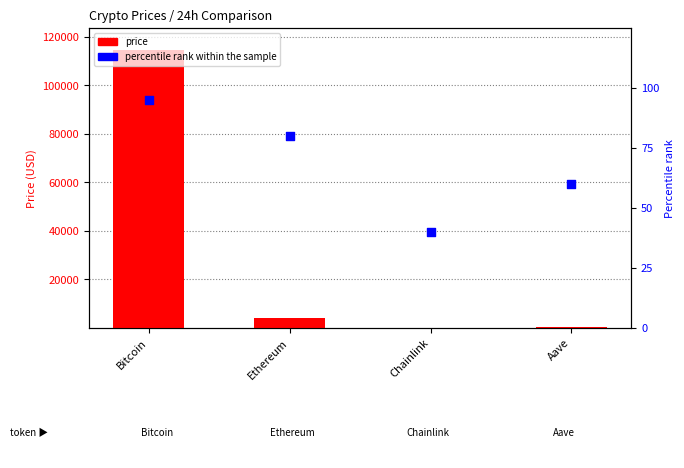

At how many categories does at least one series exceed 106245?

1